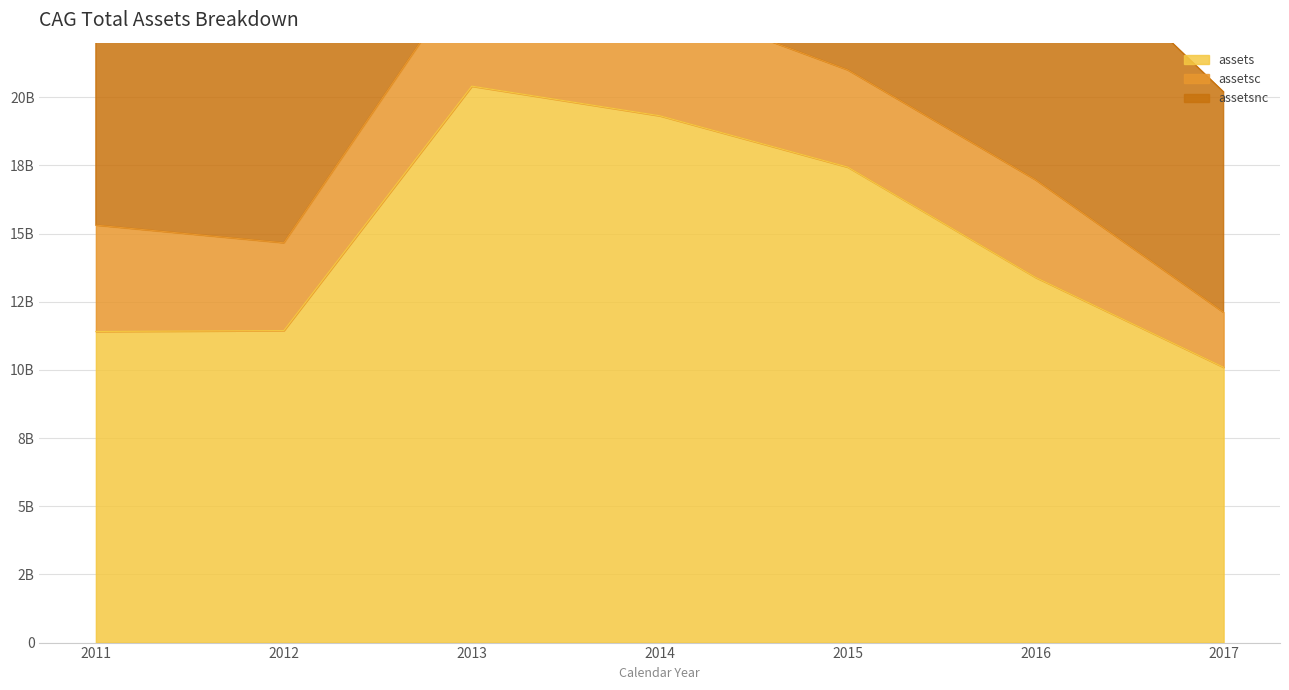

What is the average value of the assetsnc series?

29571457143